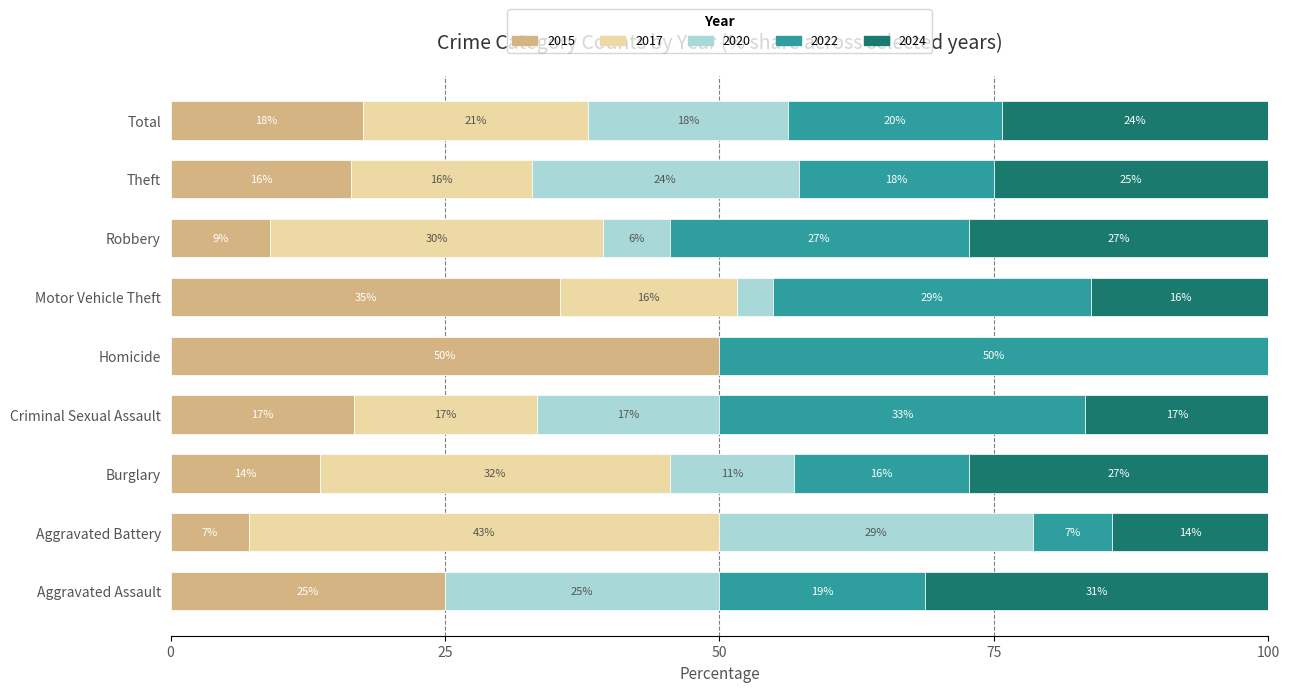

What are all the series names shown in the legend?

2015, 2017, 2020, 2022, 2024